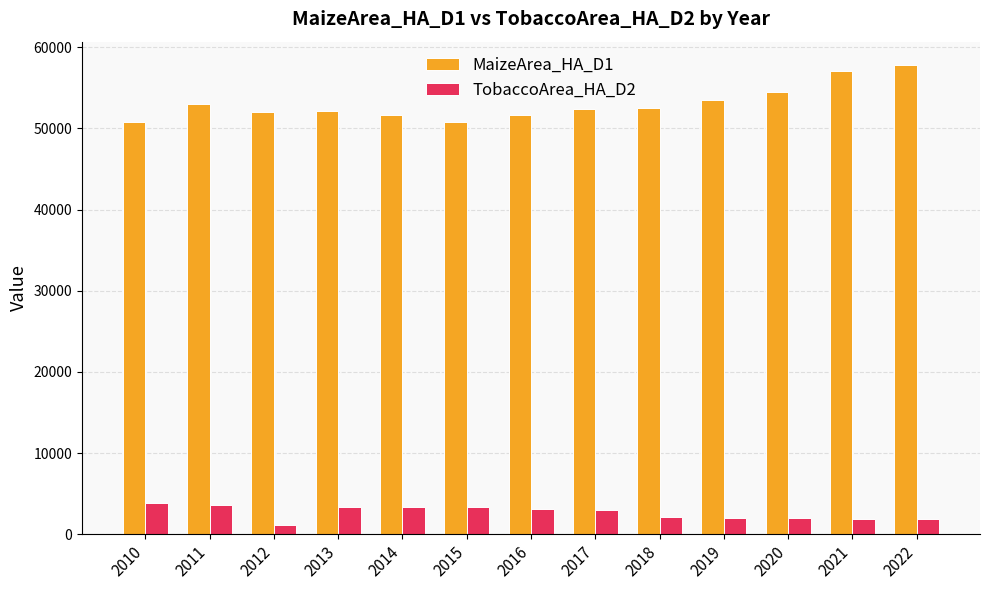

What is the approximate value of MaizeArea_HA_D1 at 2022, to the nearest 50?

57800